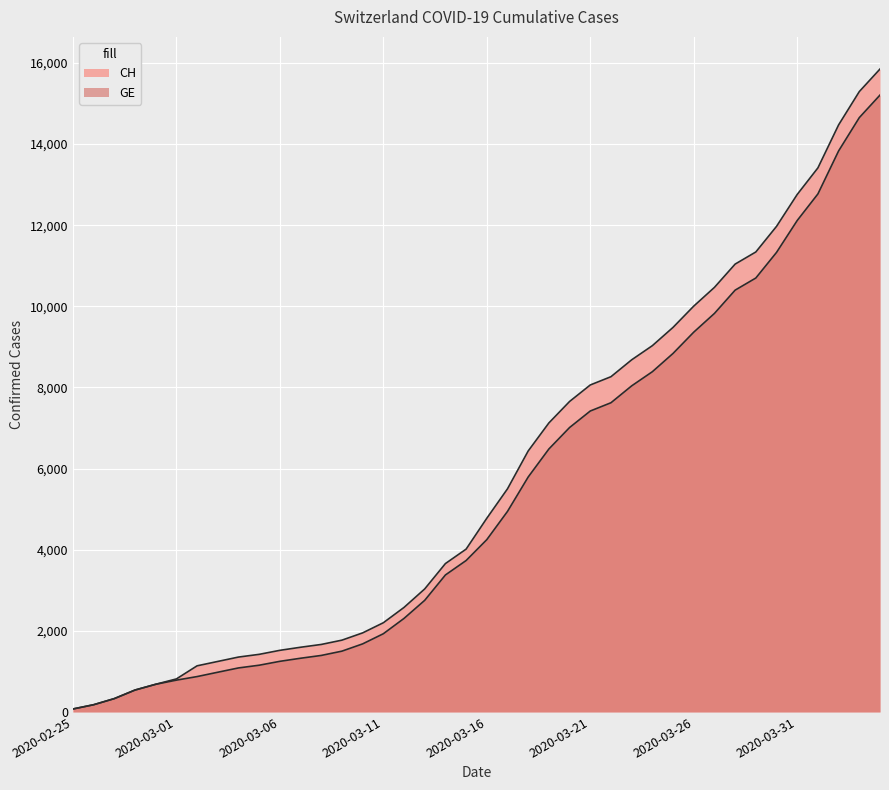

Is the value of GE at 2020-03-30 greater than the value of CH at 2020-03-16?

Yes